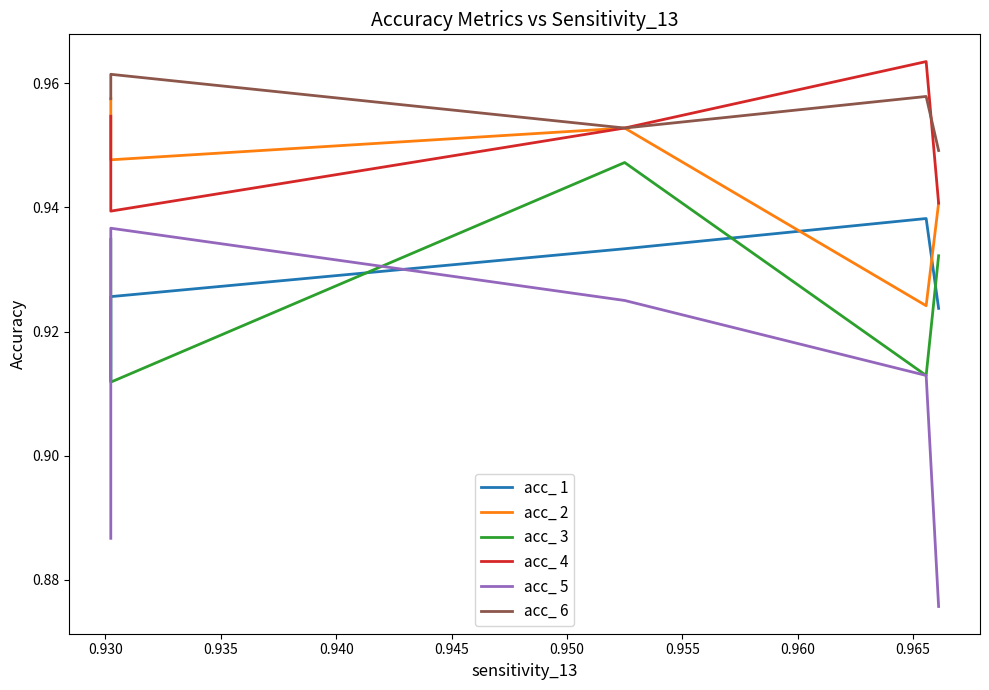

Is it true that acc_ 3 equals 0.9 at 0.930?

True